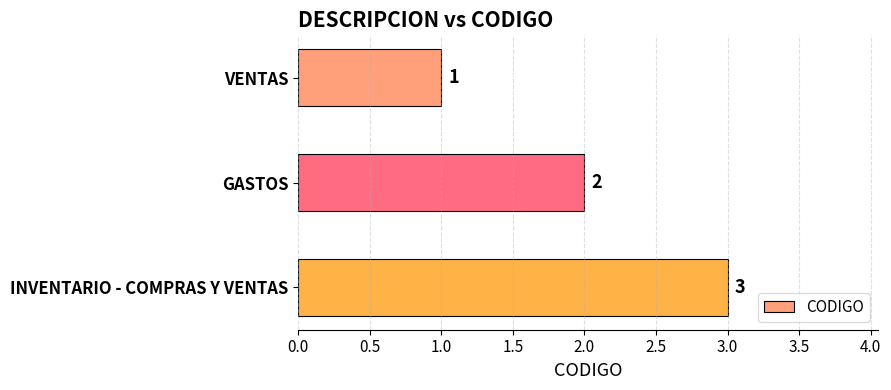

What is the change in value from GASTOS to INVENTARIO - COMPRAS Y VENTAS?

+1